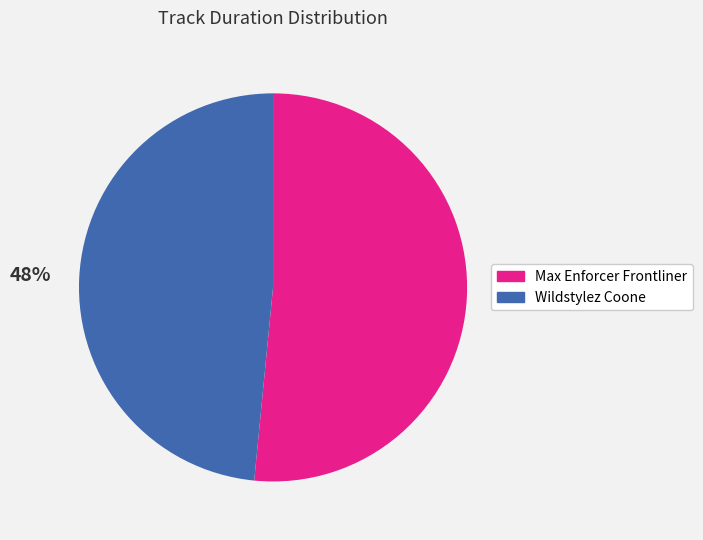

To the nearest percent, what is the average slice percentage?

50%